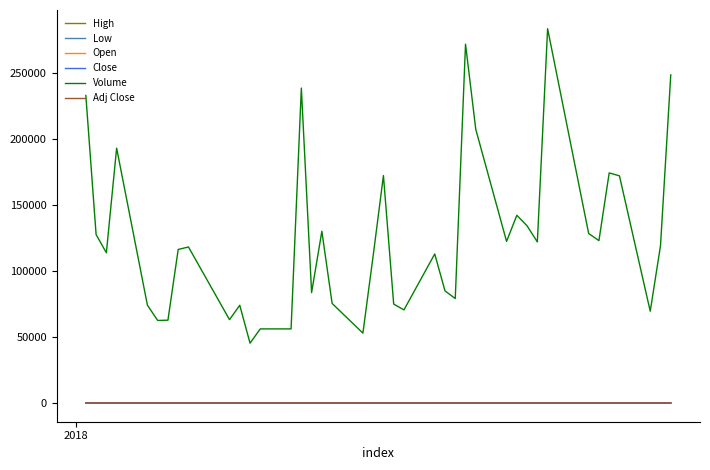

What is the highest value of the Volume series?

283700.0